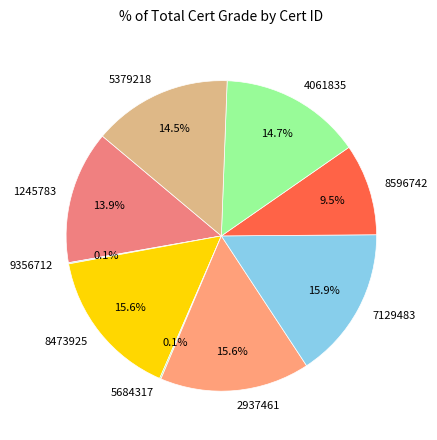

Approximately how many times larger is the value at 8596742 compared to 1245783?

0.7